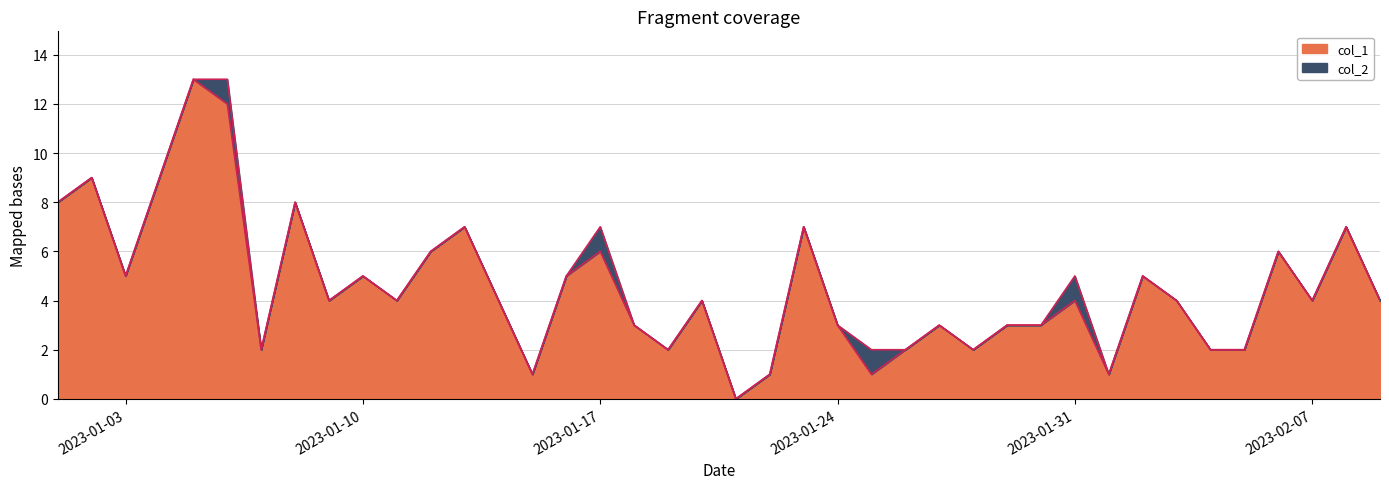

List the labels in order of value, smallest first.

2023-01-21, 2023-01-15, 2023-01-22, 2023-01-25, 2023-02-01, 2023-01-07, 2023-01-19, 2023-01-26, 2023-01-28, 2023-02-04, 2023-02-05, 2023-01-18, 2023-01-24, 2023-01-27, 2023-01-29, 2023-01-30, 2023-01-09, 2023-01-11, 2023-01-14, 2023-01-20, 2023-01-31, 2023-02-03, 2023-02-07, 2023-02-09, 2023-01-03, 2023-01-10, 2023-01-16, 2023-02-02, 2023-01-12, 2023-01-17, 2023-02-06, 2023-01-13, 2023-01-23, 2023-02-08, 2023-01-01, 2023-01-08, 2023-01-02, 2023-01-04, 2023-01-06, 2023-01-05